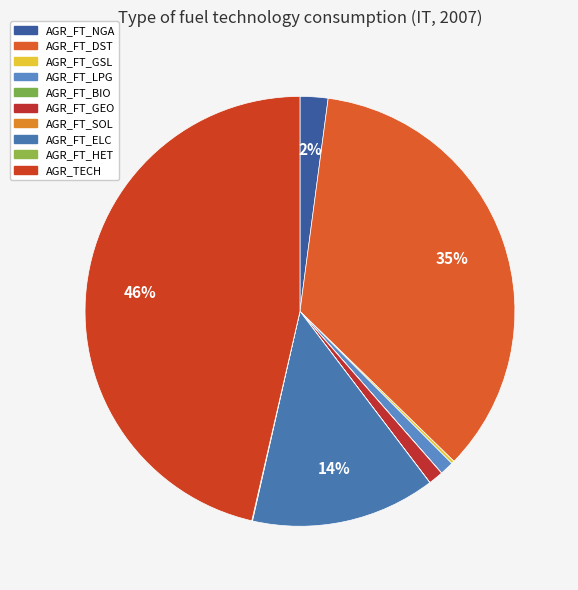

True or false: AGR_FT_LPG accounts for 11% of the total.

False